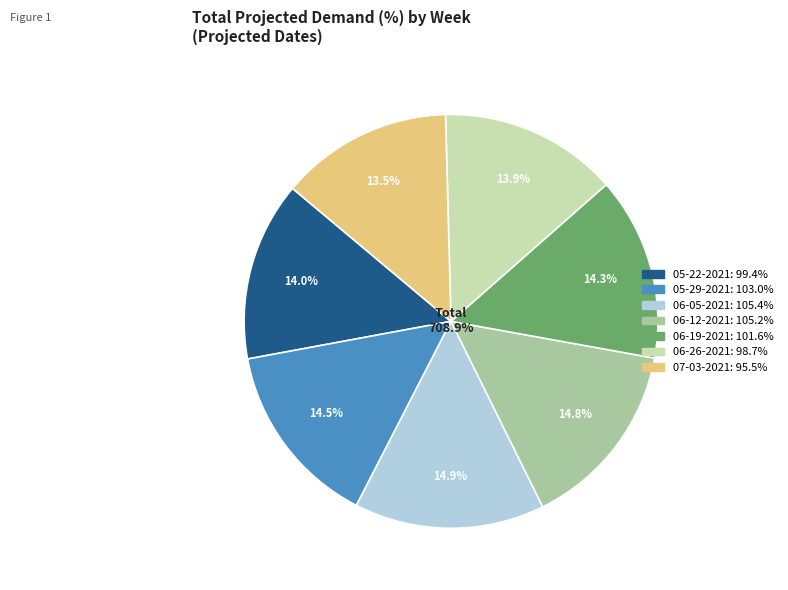

What is the smallest slice in the pie chart?

07-03-2021